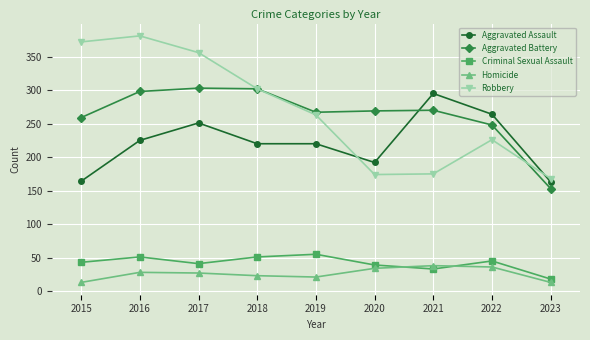

How many data points in Criminal Sexual Assault are less than 43?

4